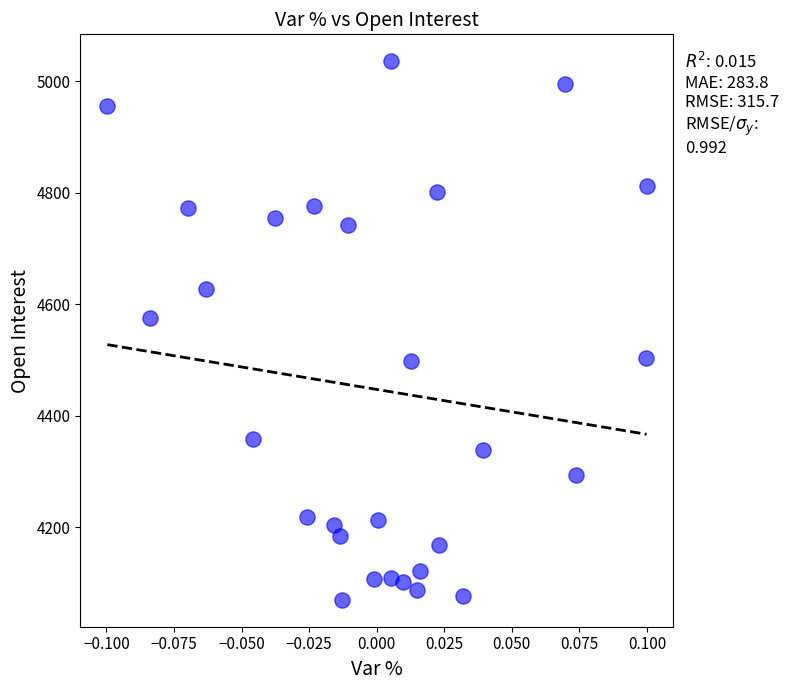

What is the range of Y values (max minus min)?

966